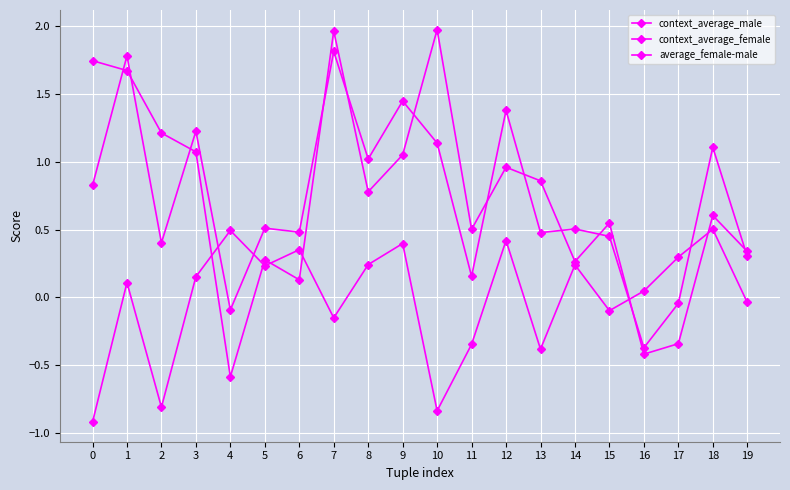

How many interior local peaks does the average_female-male series have?

7